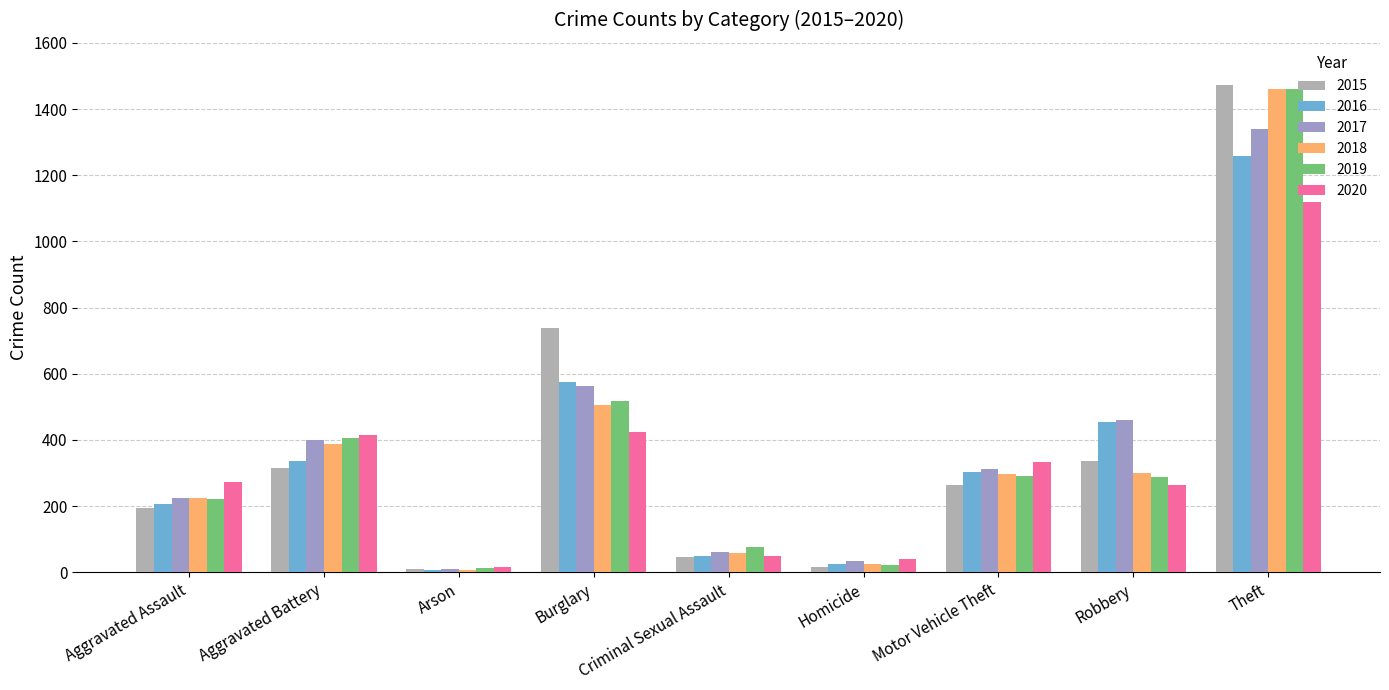

What is the label of the 8th bar from the right?

Aggravated Battery